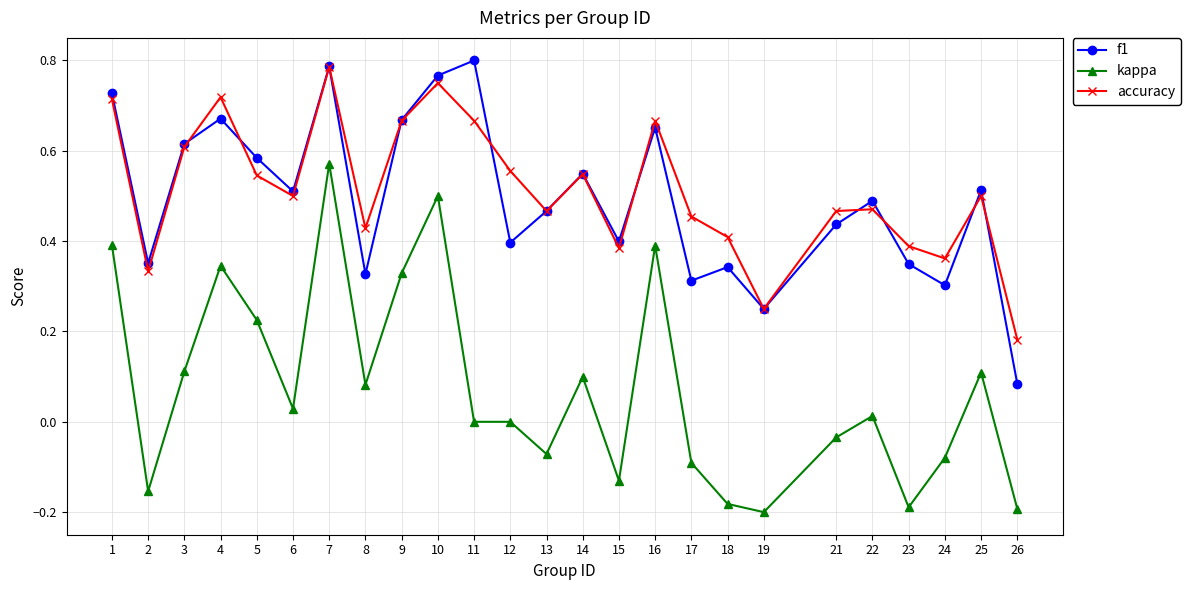

True or false: f1 has more than 2 interior local peaks.

True